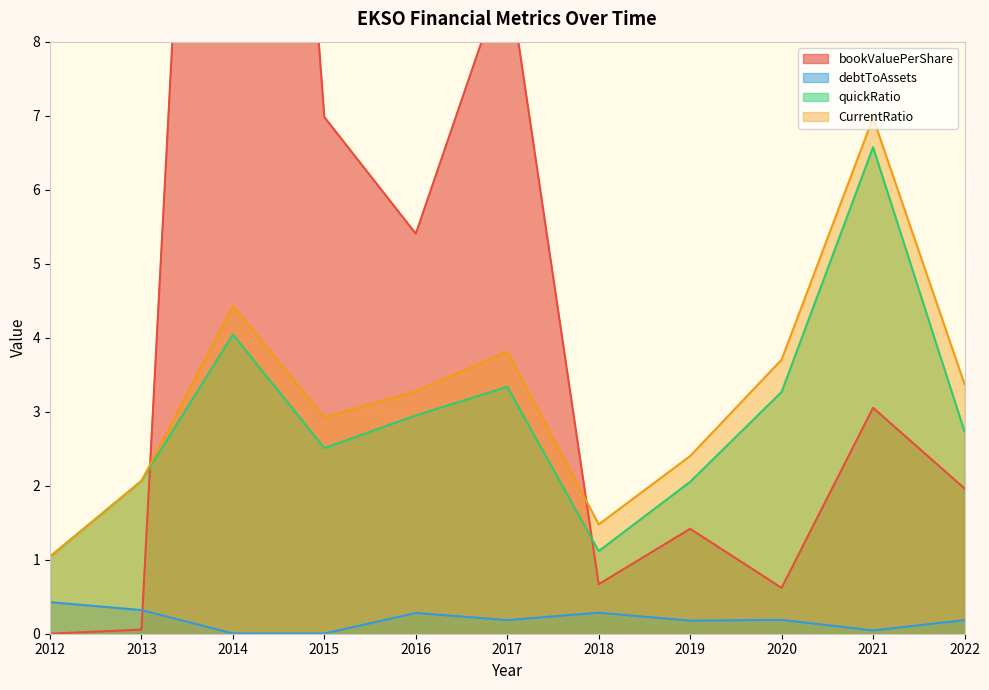

Where do CurrentRatio and bookValuePerShare first cross each other?

2013 and 2014